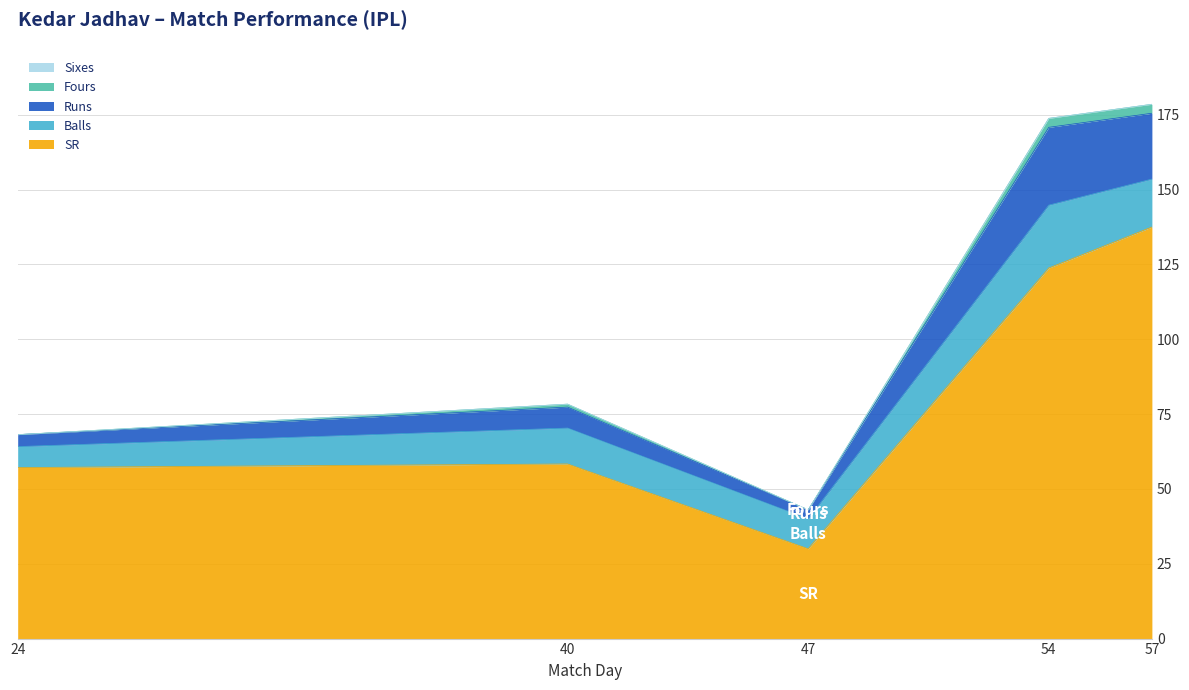

What is the difference between the SR values at 54 and 24?

66.7